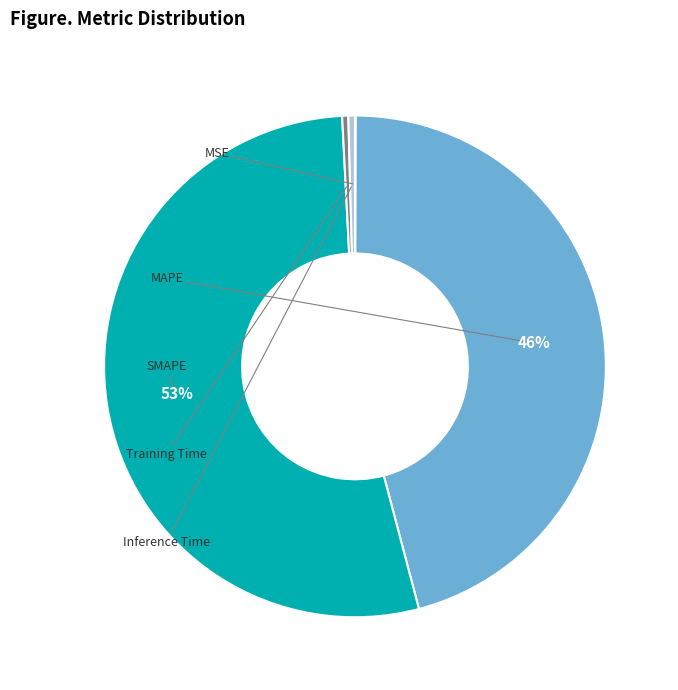

Is there any slice that represents more than half of the pie?

Yes